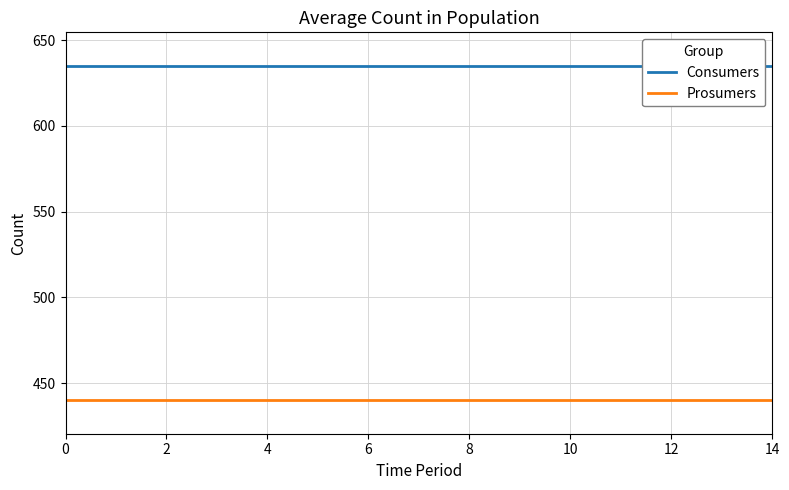

List the series in order of their peak value, lowest first.

Prosumers, Consumers